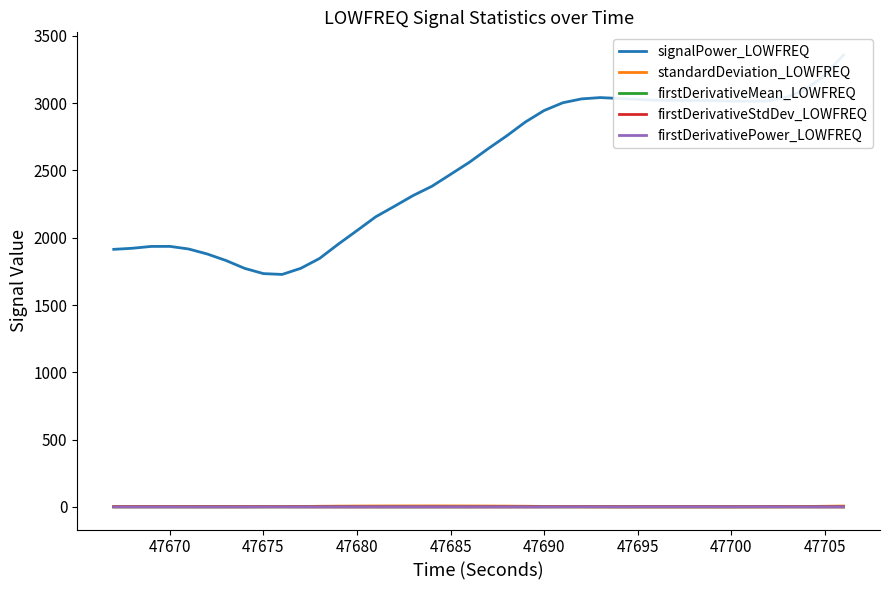

What is the approximate value of firstDerivativePower_LOWFREQ at 47705?

0.2